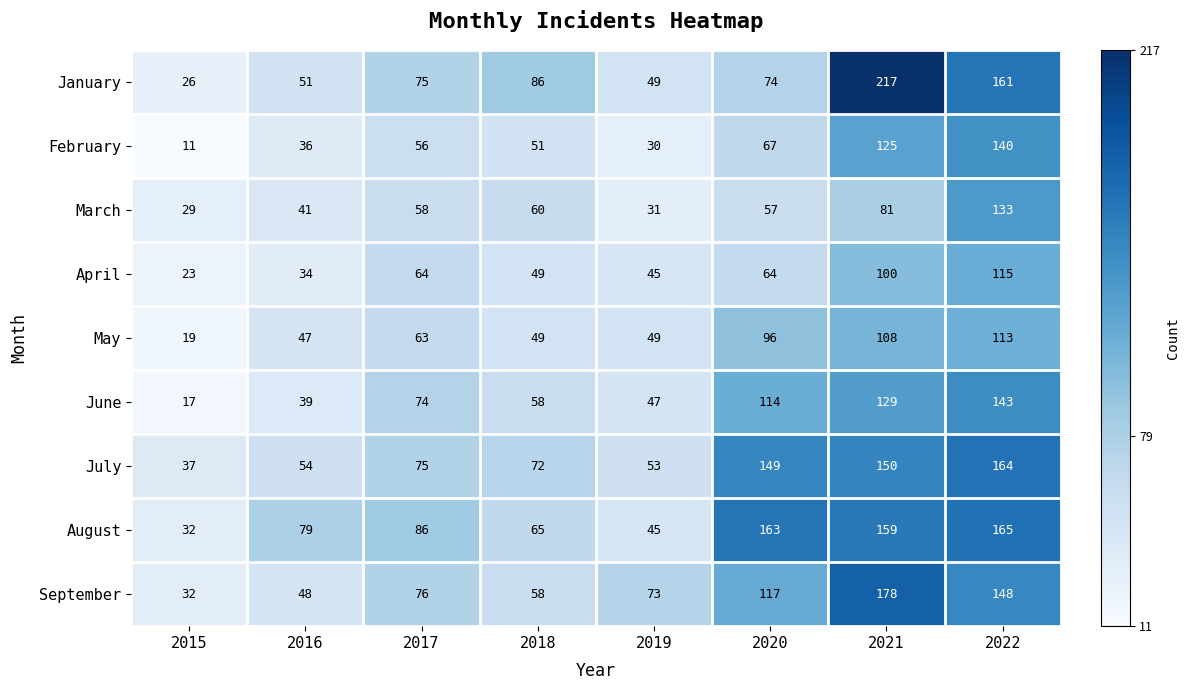

At which category does the chart reach its peak across all series?

2021